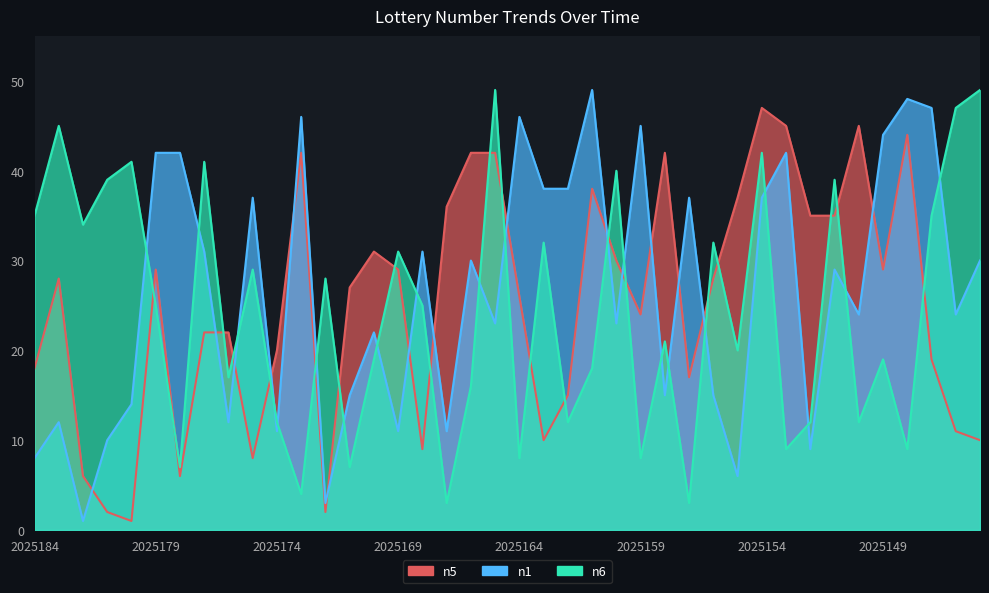

What is the value of the n6 point at the 28th from the left?

3